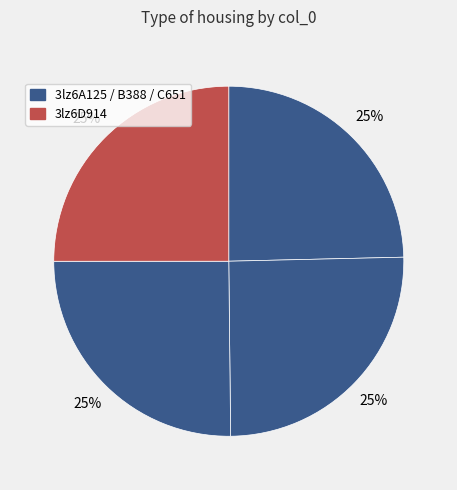

How many slices are in this pie chart?

4